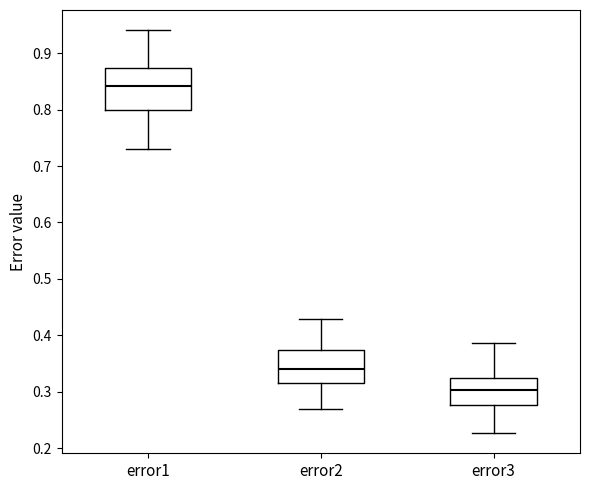

Which box's median line is the lowest?

error3